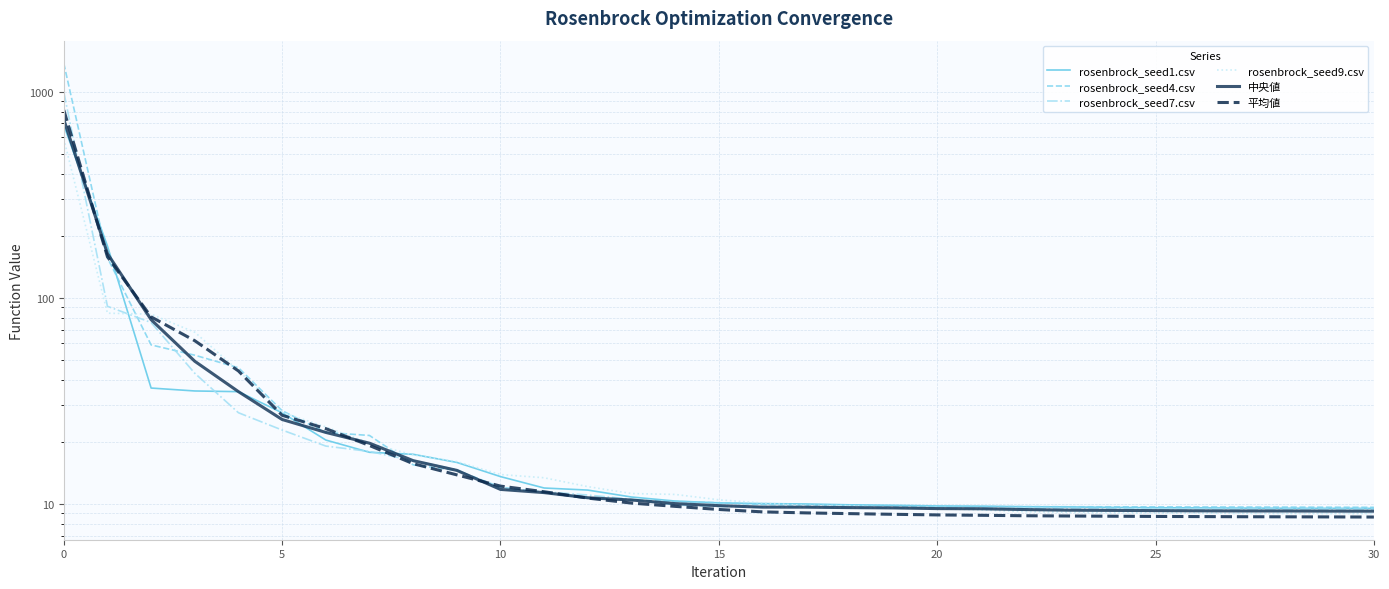

Between 11 and 14, which is larger?

11